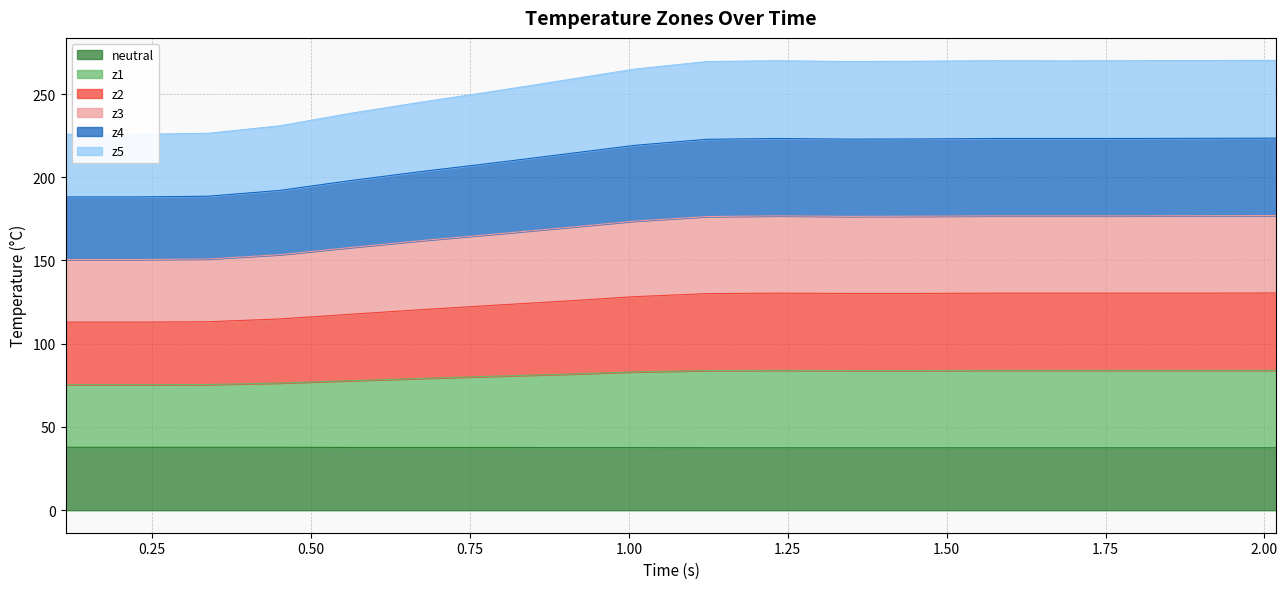

What is the maximum value for neutral?

37.8